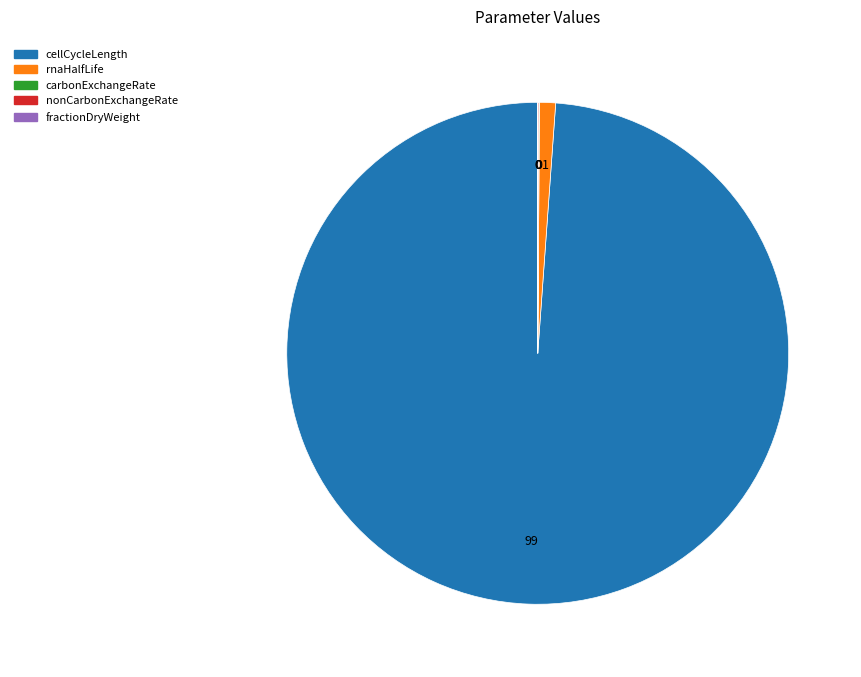

What is the ratio of the value at cellCycleLength to the value at rnaHalfLife?

96.0